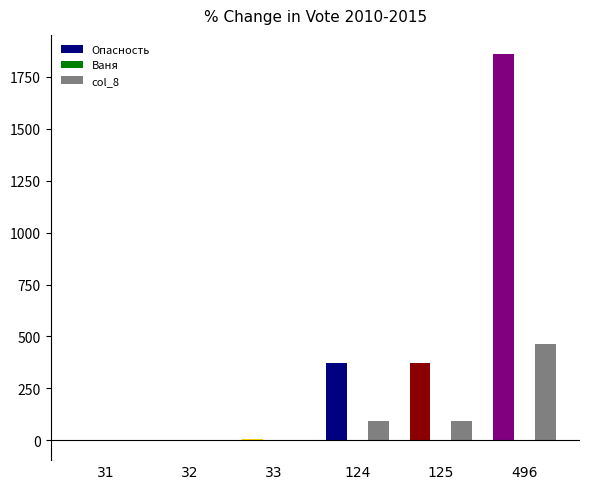

Are the bars grouped side by side (vs. stacked)?

Yes